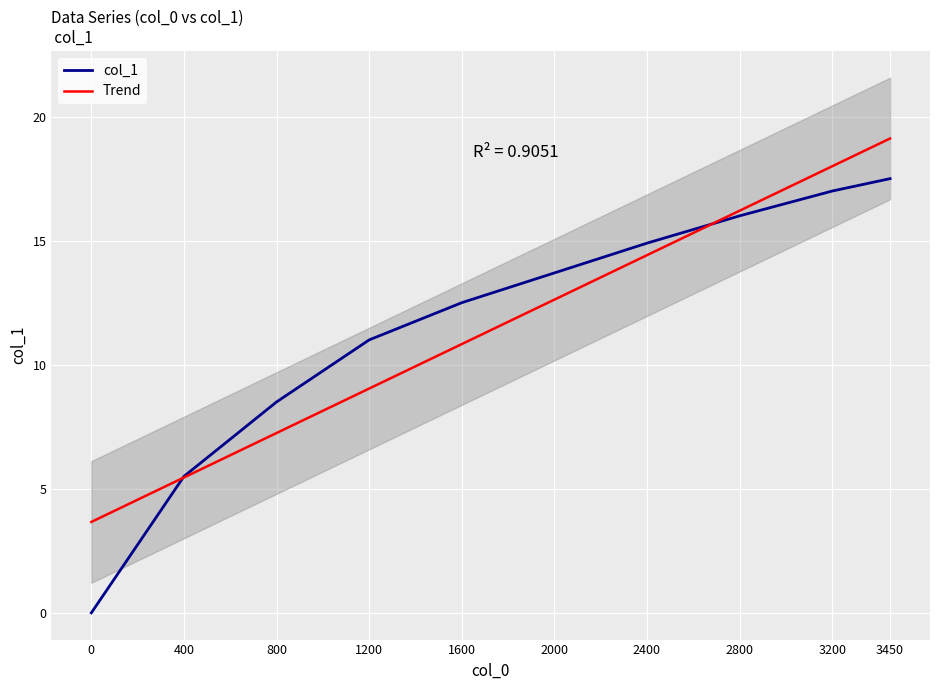

What is the approximate value of col_1 at 1600?

12.5